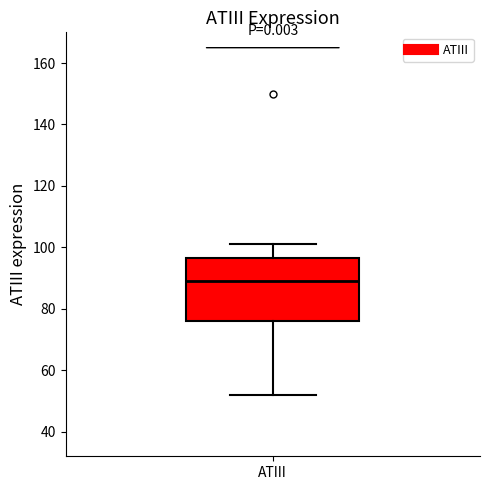

Transcribe this box plot: give where the median line is, the range the box spans, and where the two whiskers end, as read against the y-axis. The values are not printed on the chart, so give them approximately, as read against the axis.

median 90, box 76 to 96, whiskers 52 to 102